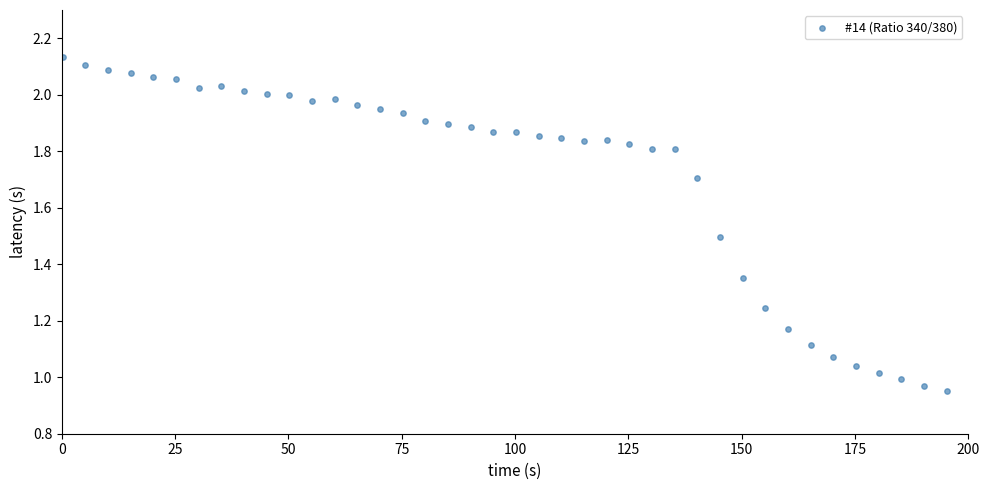

What is the range of X values (max minus min)?

195.0